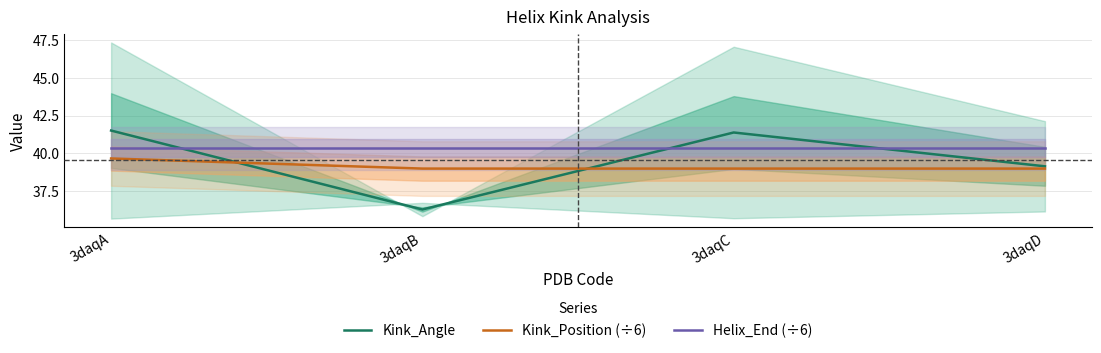

True or false: Helix_End (÷6) and Kink_Position (÷6) cross at least once.

False